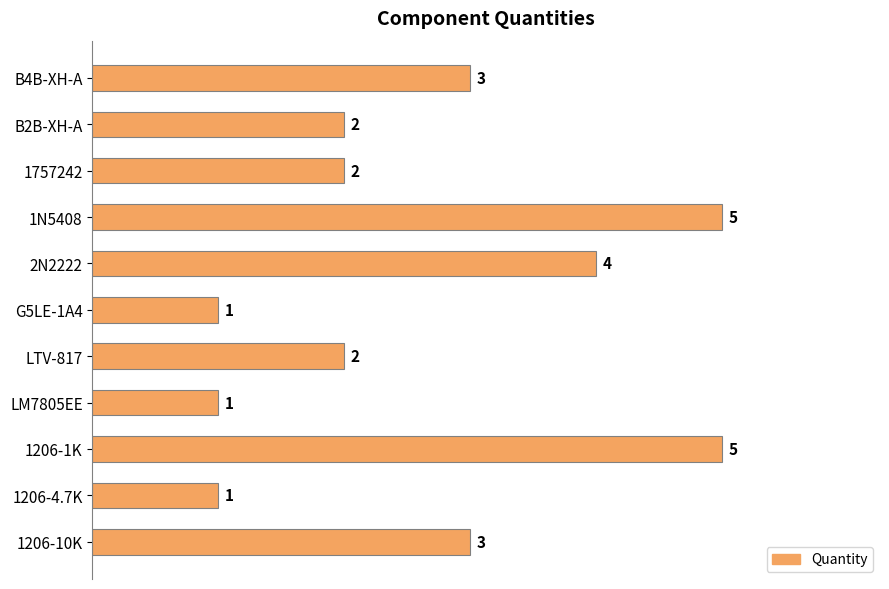

The chart shows a value of 3 at B4B-XH-A. True or false?

True